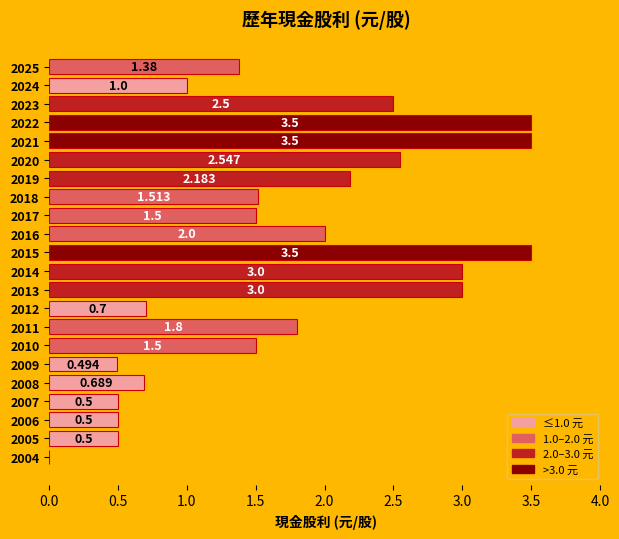

Does the chart contain stacked bars?

No